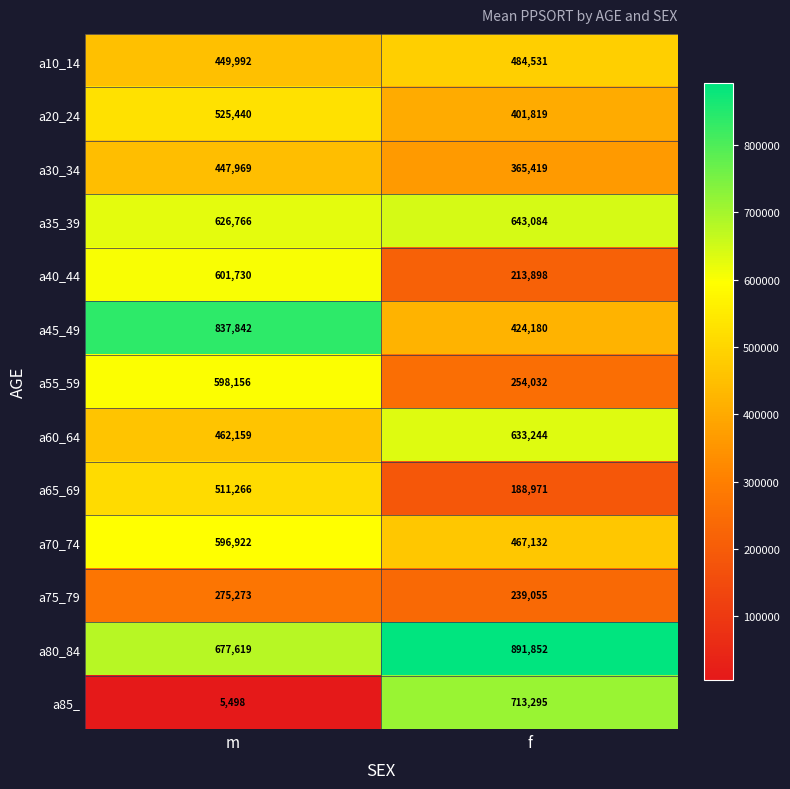

The a40_44 series shows 1081529 at m. True or false?

False